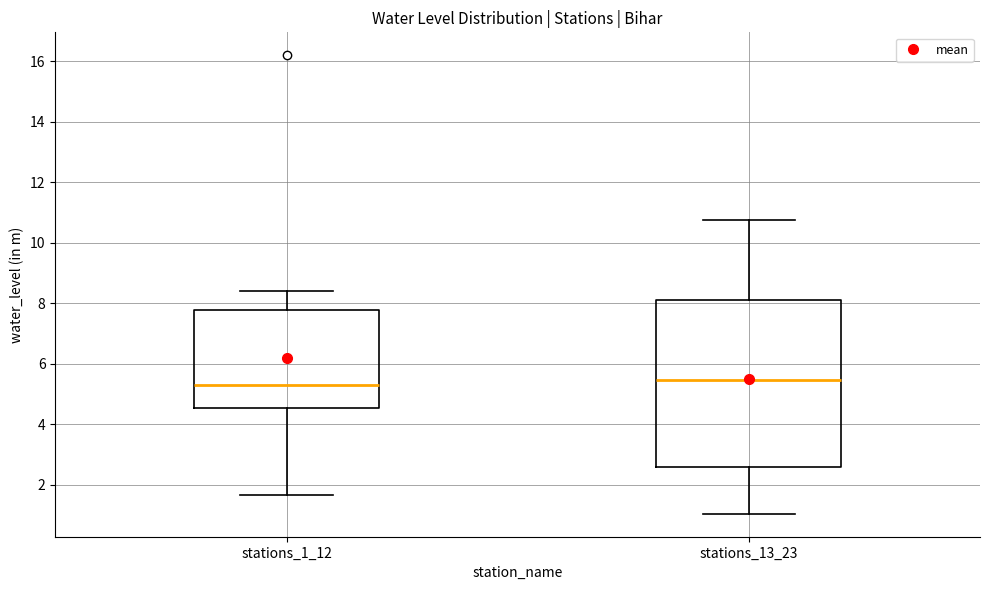

Which box is the tallest, from its lower edge to its upper edge?

stations_13_23